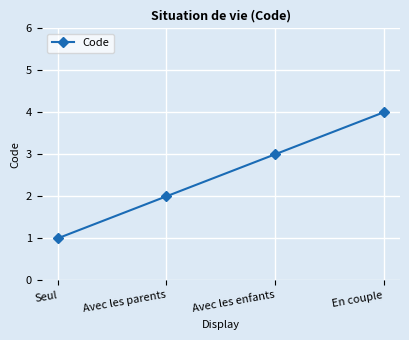

Where is the data nearest to the value 2?

Avec les parents